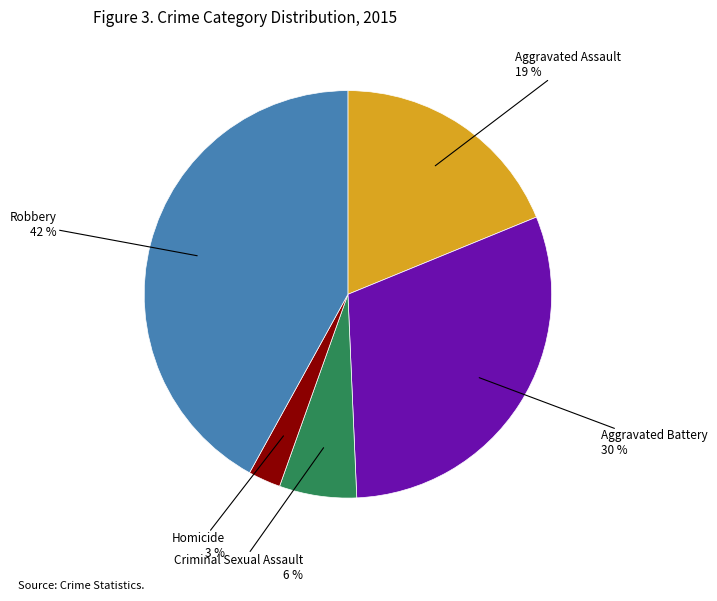

To the nearest percent, what is the difference between the largest and smallest slice percentages?

39%